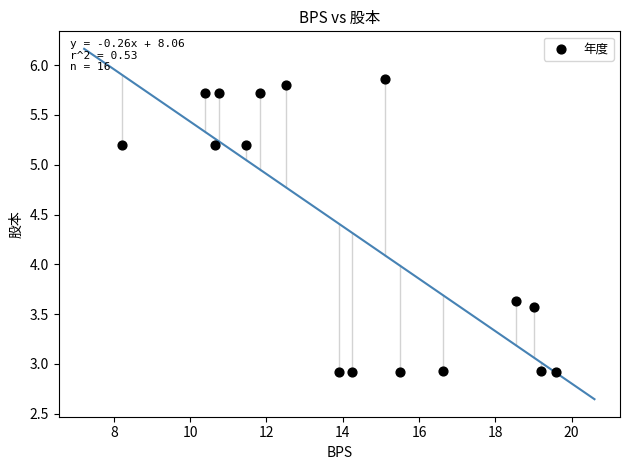

What Y value in the scatter plot is closest to 4?

3.6